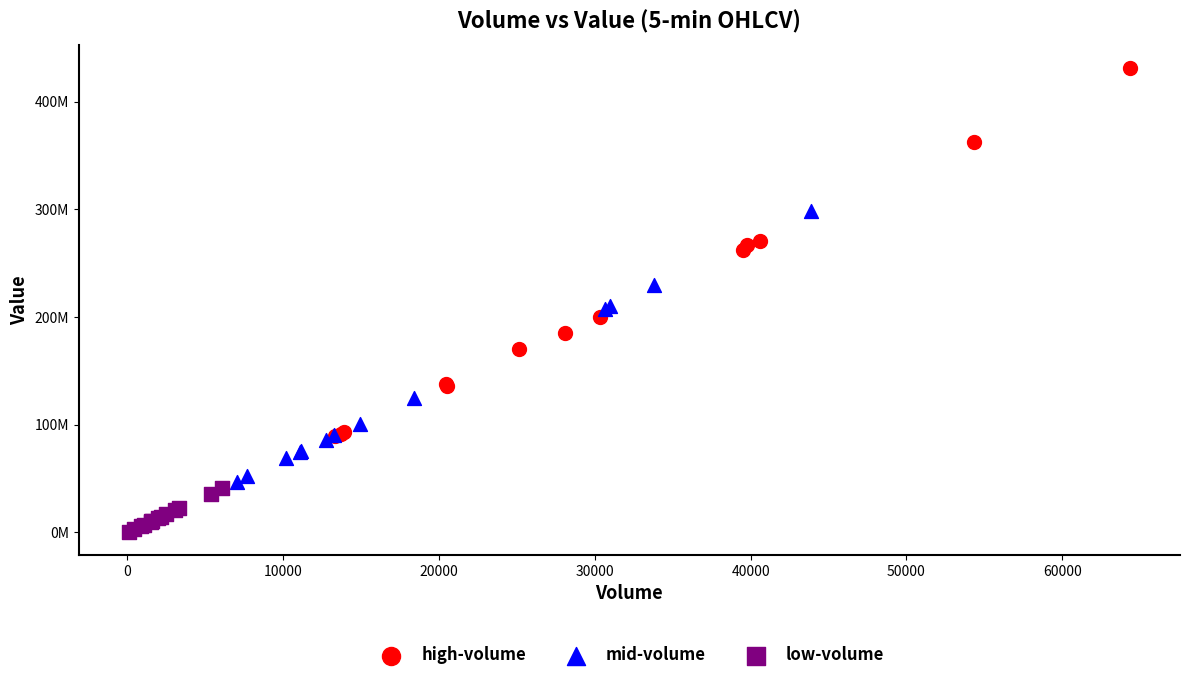

Which series contains the lowest Y value?

low-volume